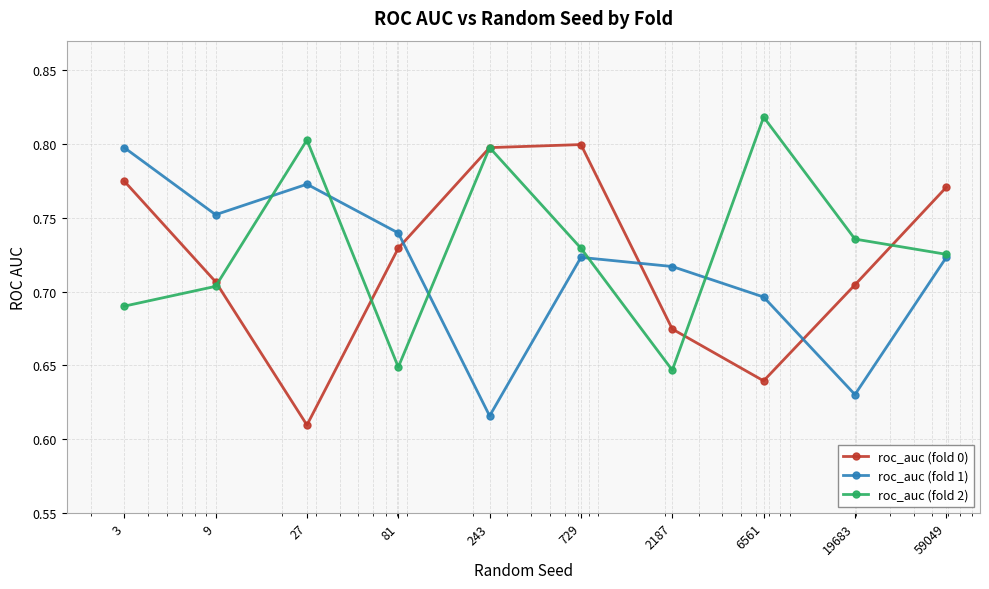

True or false: roc_auc (fold 0) and roc_auc (fold 1) intersect in this chart.

True